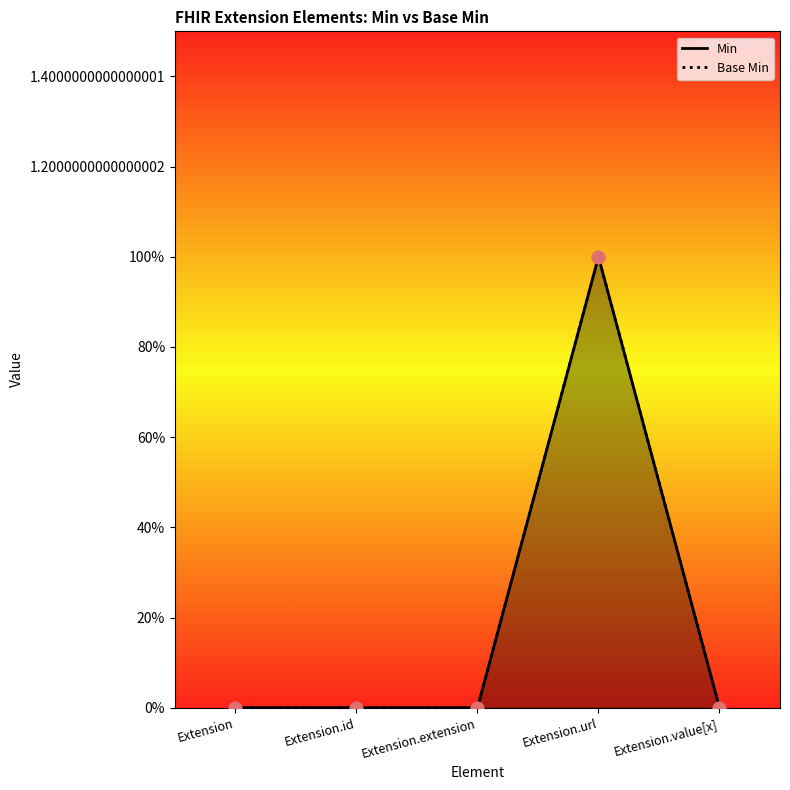

Which series has the largest total across all categories?

Min